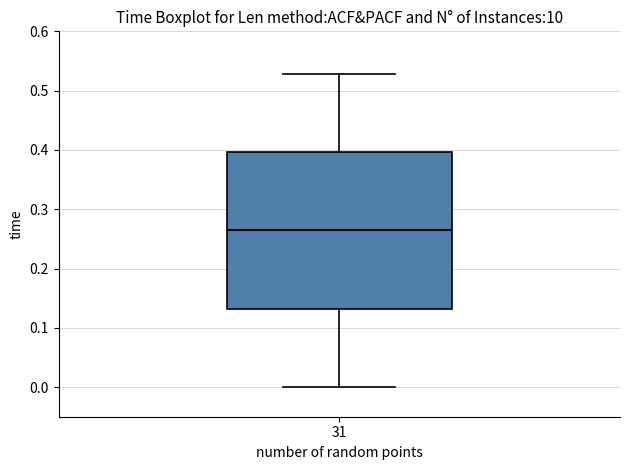

Read this box plot against the y-axis: the position of the median line, the range covered by the box, and the ends of both whiskers. The values are not printed on the chart, so give them approximately, as read against the axis.

median 0.26, box 0.13 to 0.40, whiskers 0.00 to 0.53